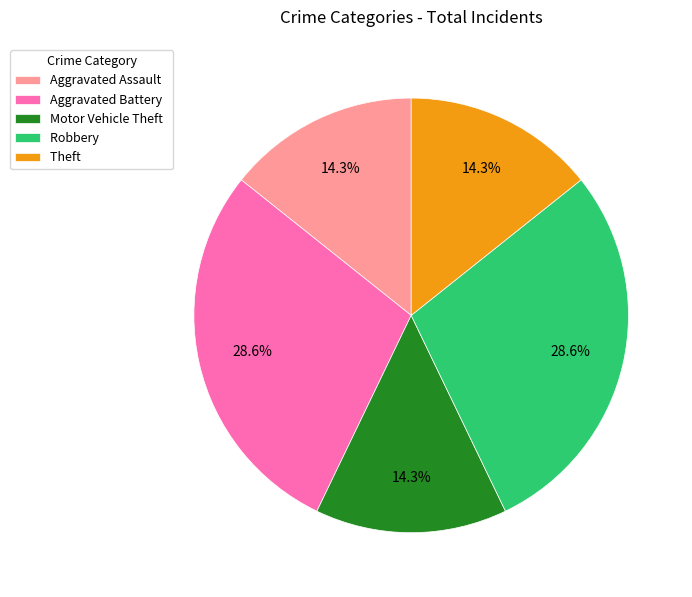

True or false: Aggravated Assault accounts for 2% of the total.

False